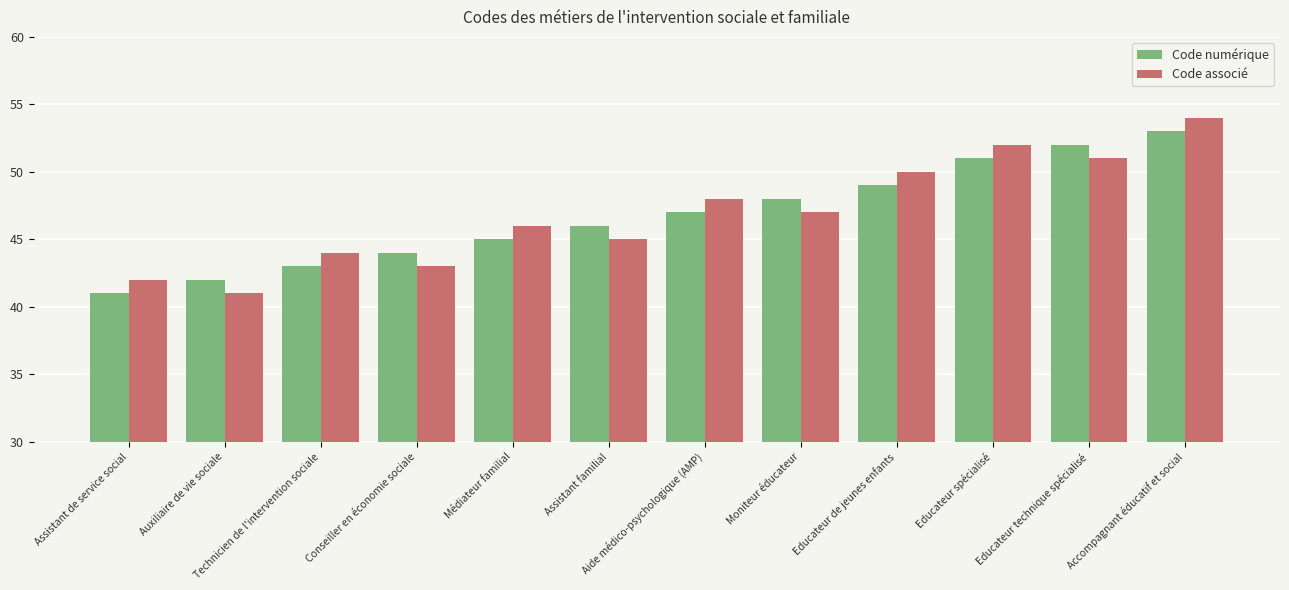

Reading right to left, list all the values displayed in this chart.

Code numérique: Accompagnant éducatif et social=53	Educateur technique spécialisé=52	Educateur spécialisé=51	Educateur de jeunes enfants=49	Moniteur éducateur=48	Aide médico-psychologique (AMP)=47	Assistant familial=46	Médiateur familial=45	Conseiller en économie sociale=44	Technicien de l'intervention sociale=43	Auxiliaire de vie sociale=42	Assistant de service social=41
Code associé: Accompagnant éducatif et social=54	Educateur technique spécialisé=51	Educateur spécialisé=52	Educateur de jeunes enfants=50	Moniteur éducateur=47	Aide médico-psychologique (AMP)=48	Assistant familial=45	Médiateur familial=46	Conseiller en économie sociale=43	Technicien de l'intervention sociale=44	Auxiliaire de vie sociale=41	Assistant de service social=42